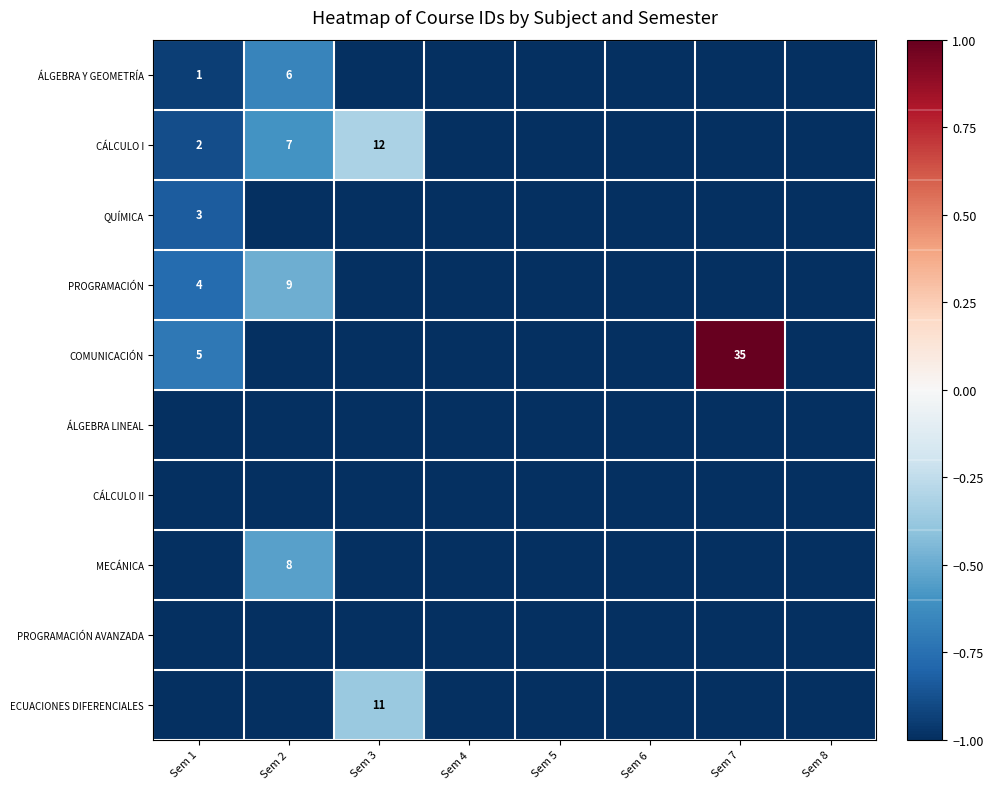

The QUÍMICA series shows 2 at Sem 1. True or false?

False